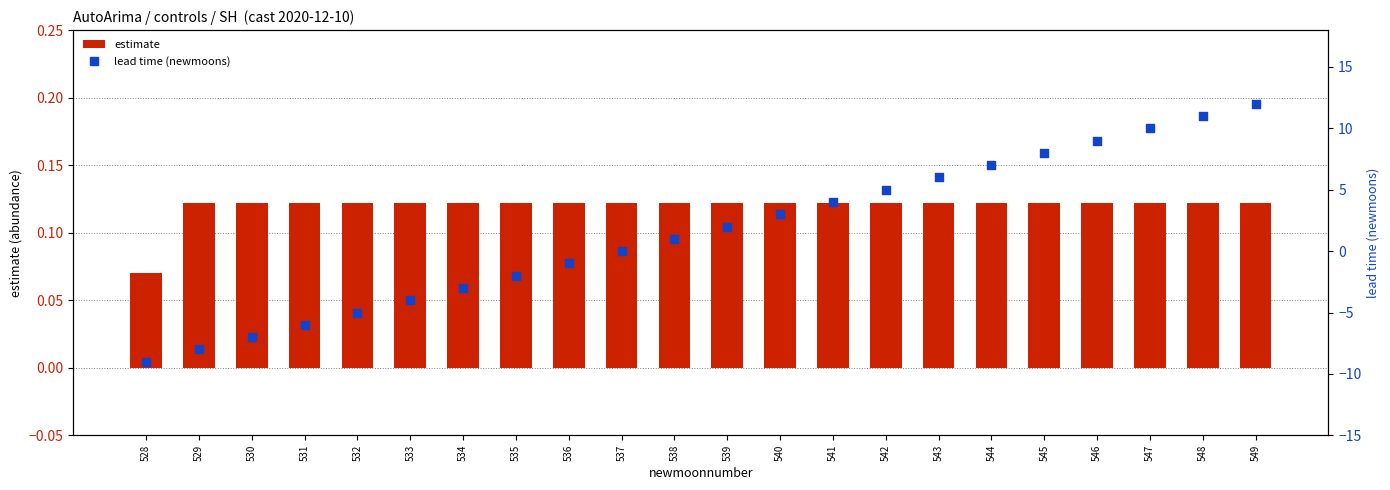

What is the total value across all series at 535?

-1.9